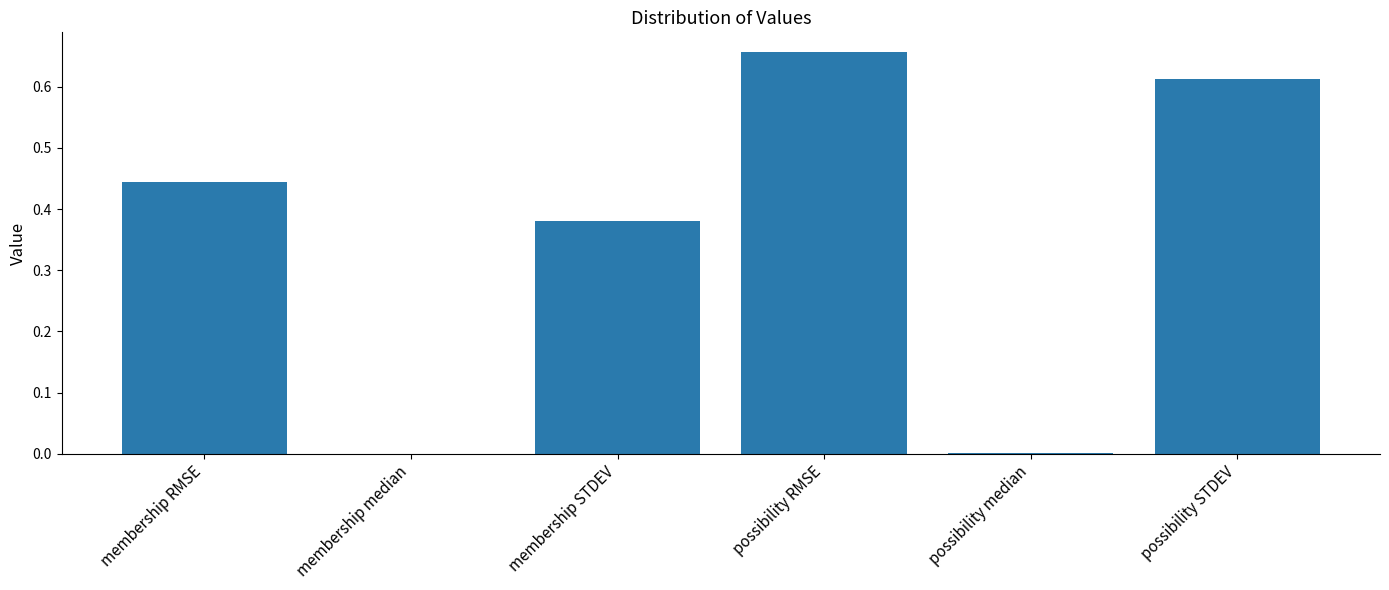

Which category has the highest value across all series?

possibility RMSE